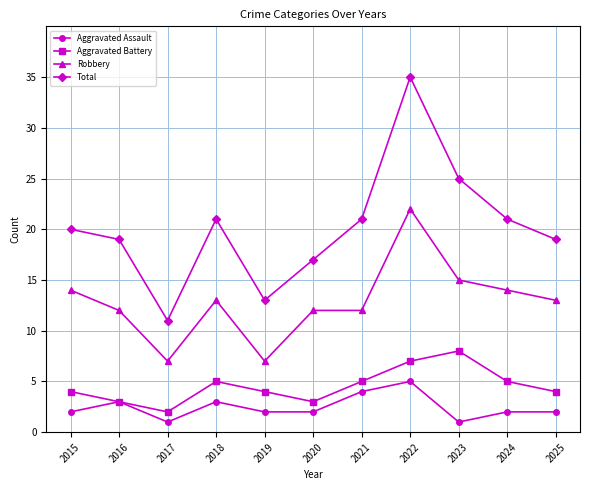

What is the minimum value for Aggravated Battery?

2